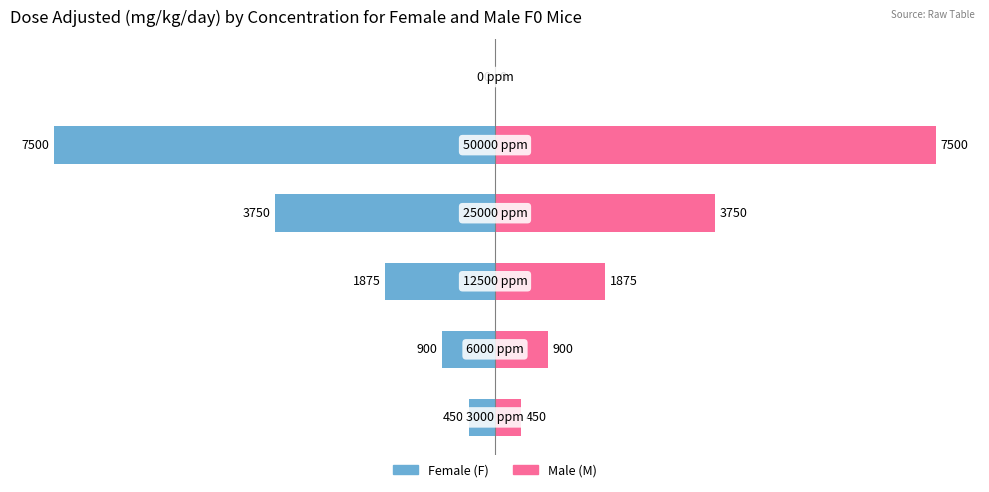

The value of Male at 2 is 38. True or false?

False